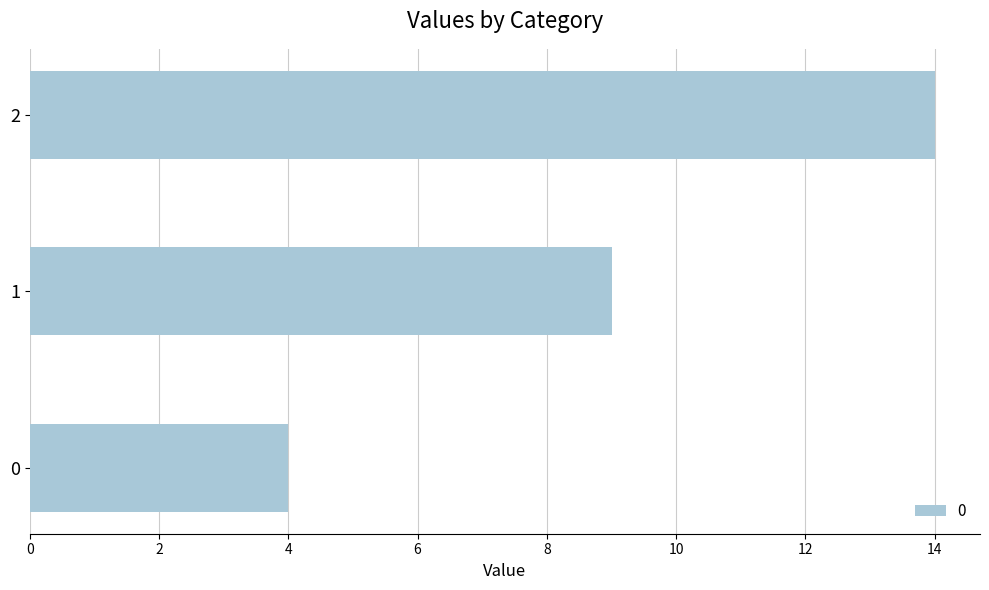

What is the maximum value shown in the chart?

14